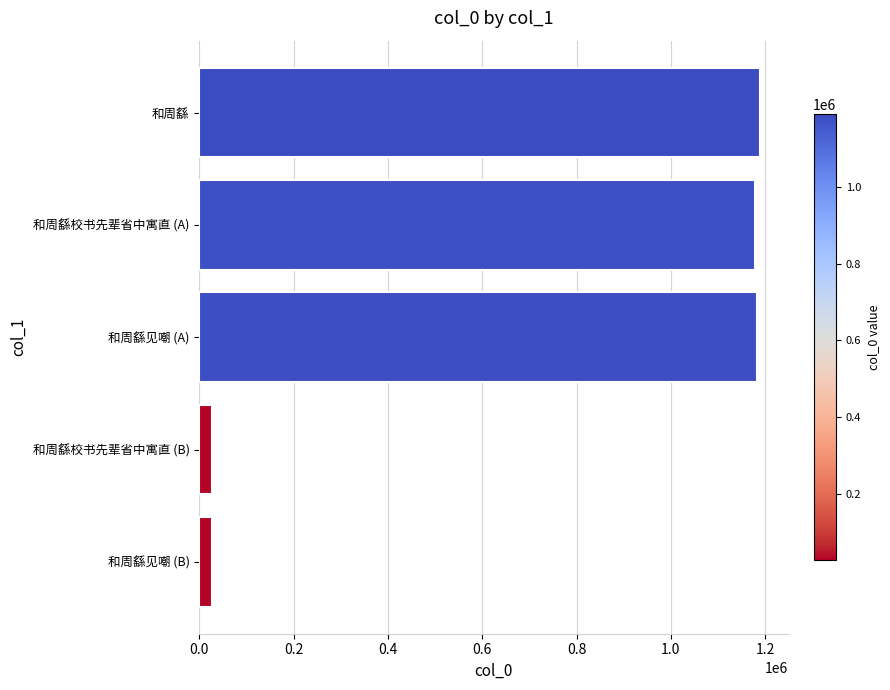

What is the minimum value shown in the chart?

26653